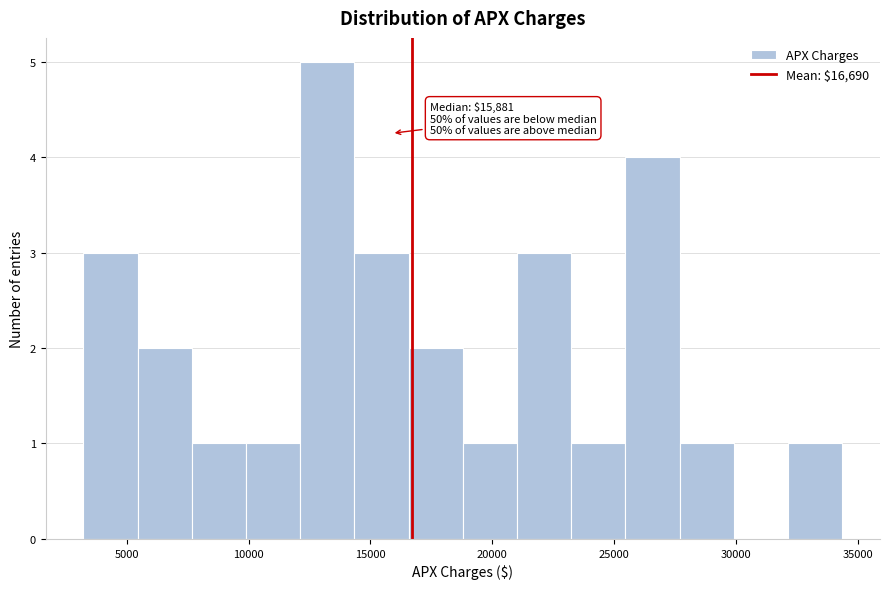

Which range on the x-axis has the tallest bar?

12000 to 14500